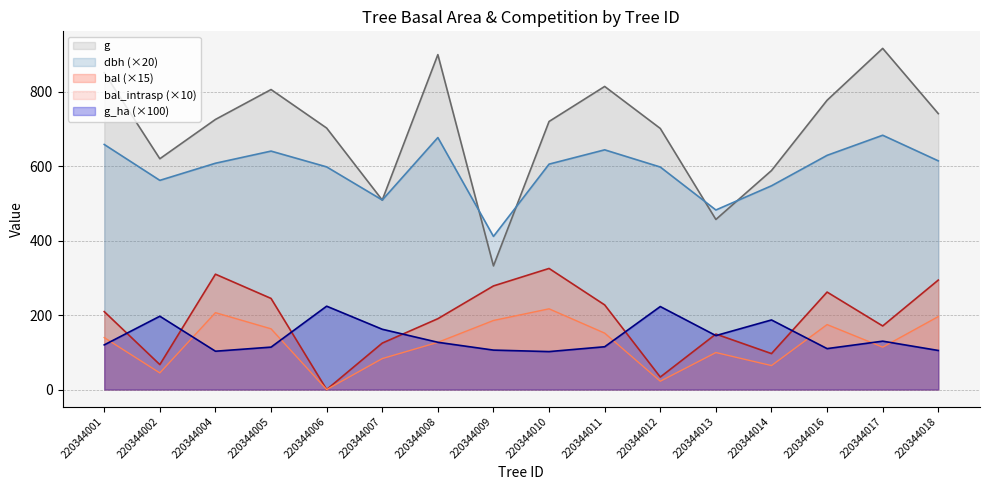

Between 220344013 and 220344017, which is larger?

220344017